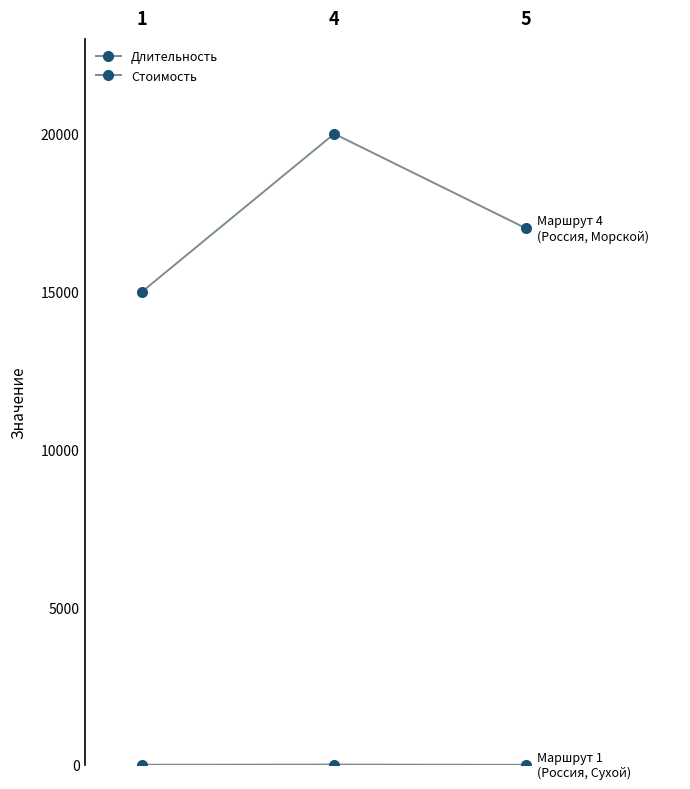

Is this an area chart (filled region under the line)?

No